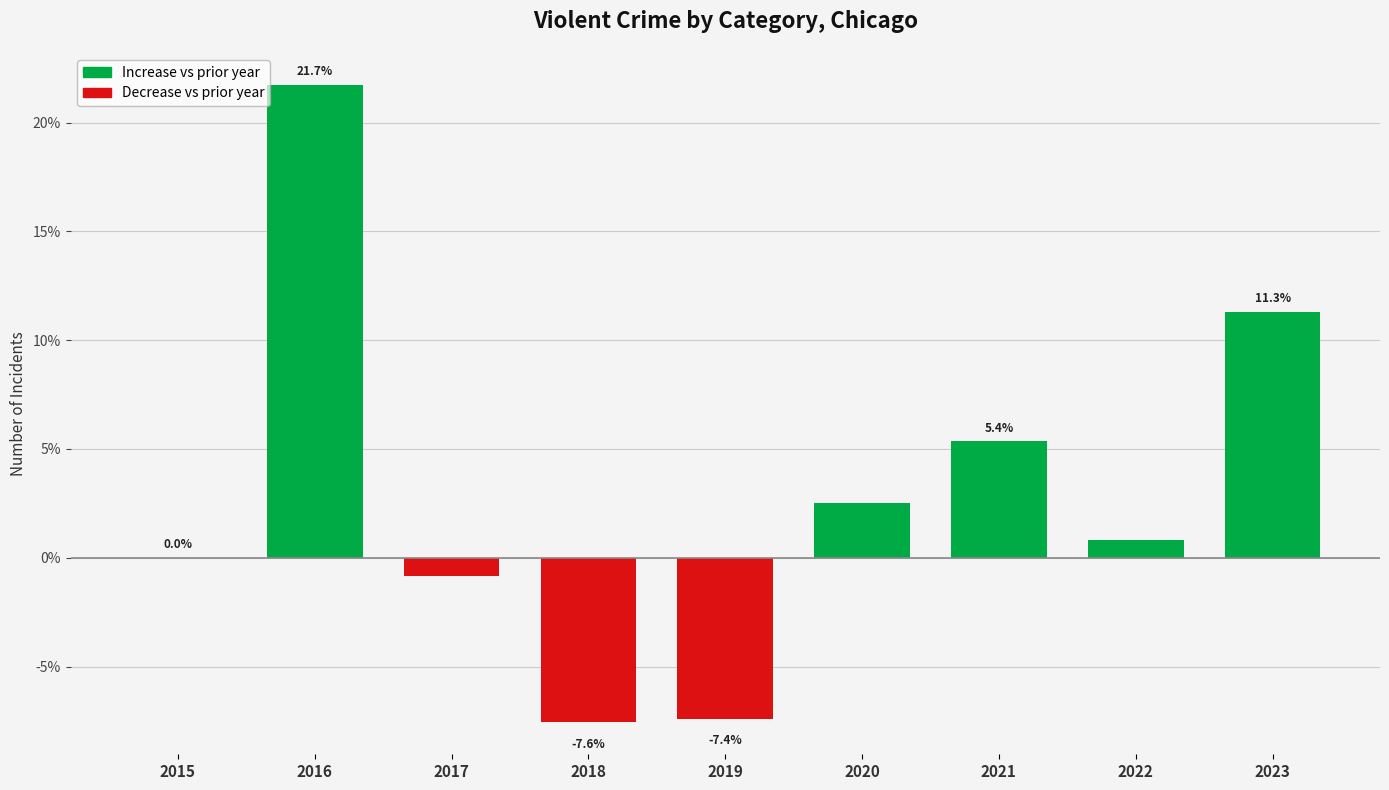

Count the number of data series in this chart.

1